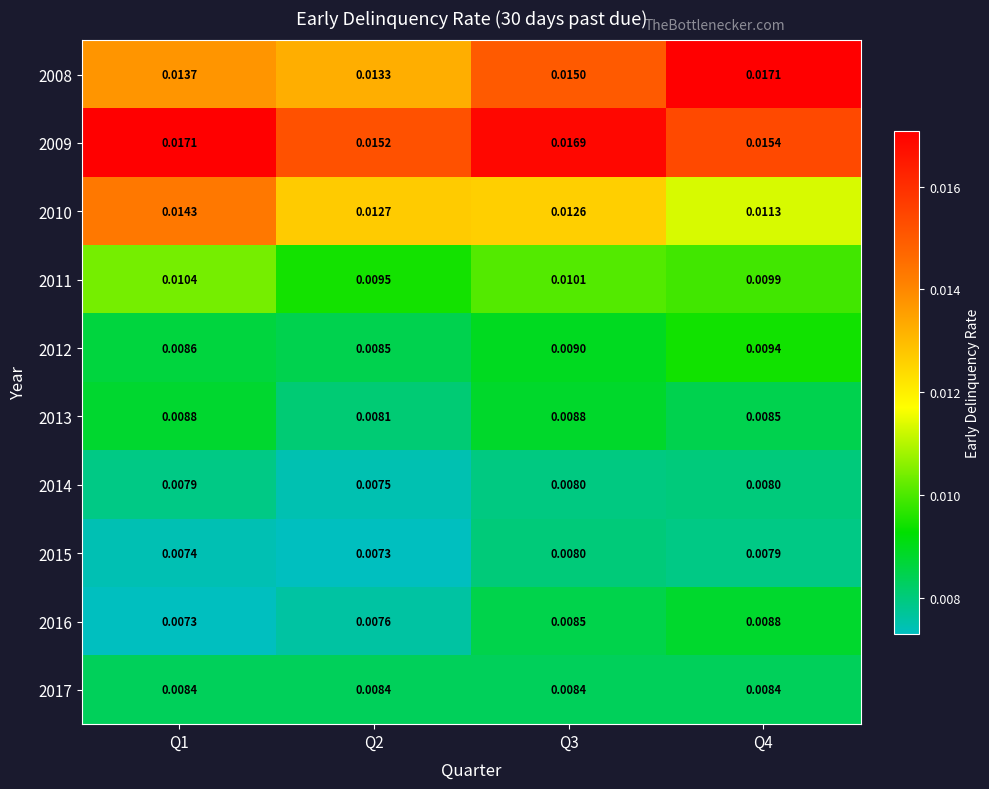

Which series has the largest range (max minus min)?

2008